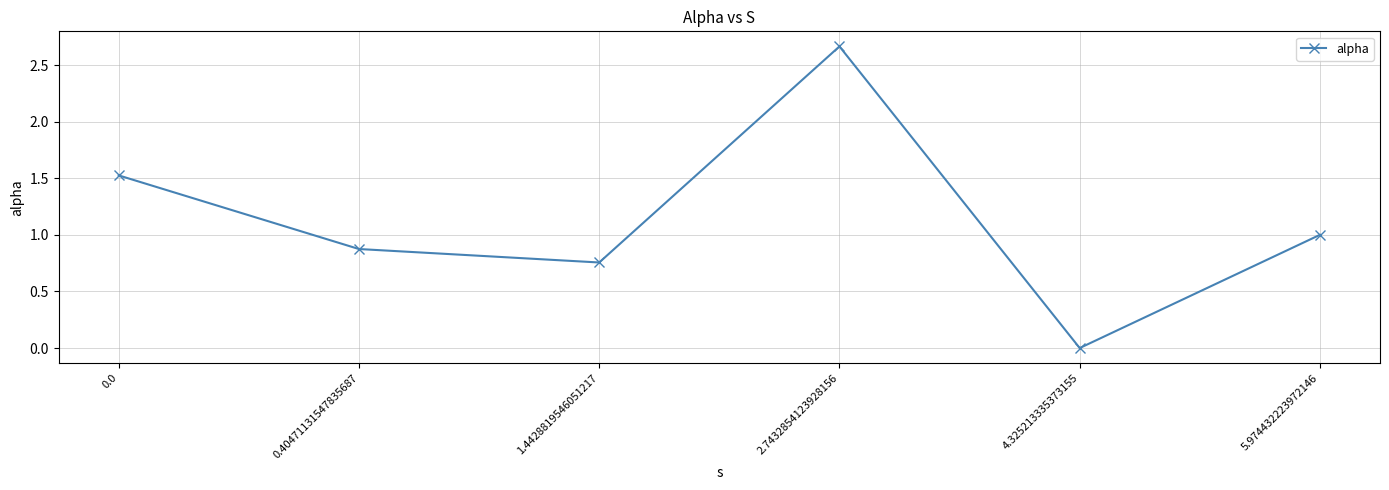

At which label is the value closest to 1?

5.974432223972146